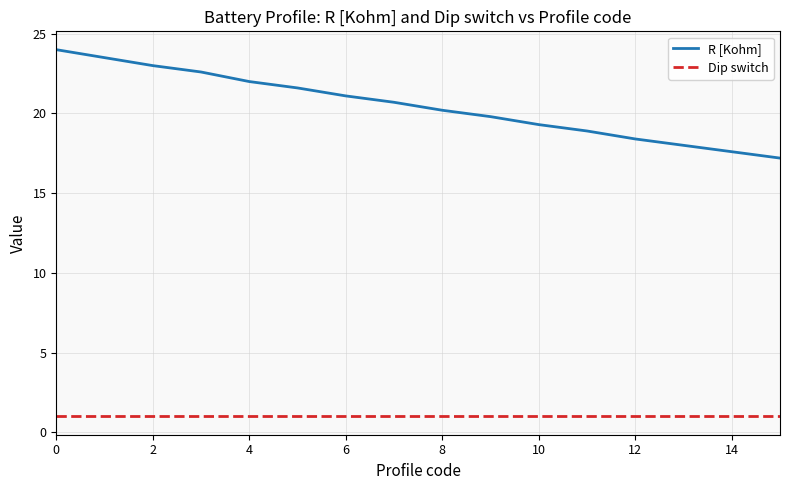

How many lines are shown in the chart?

2